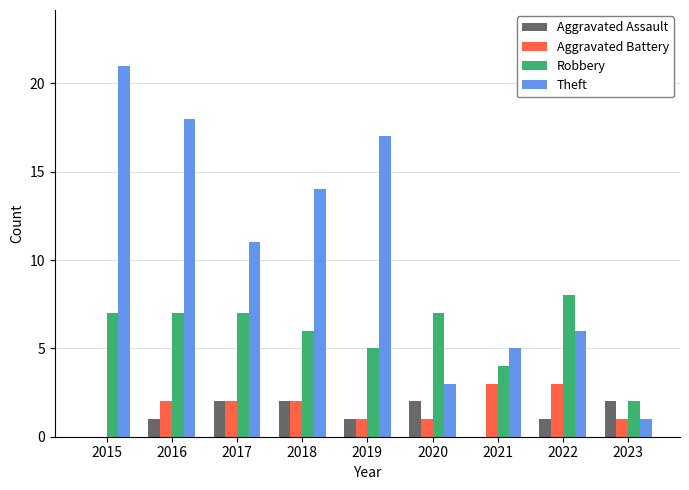

Is it true that Aggravated Battery equals 3 at 2022?

True